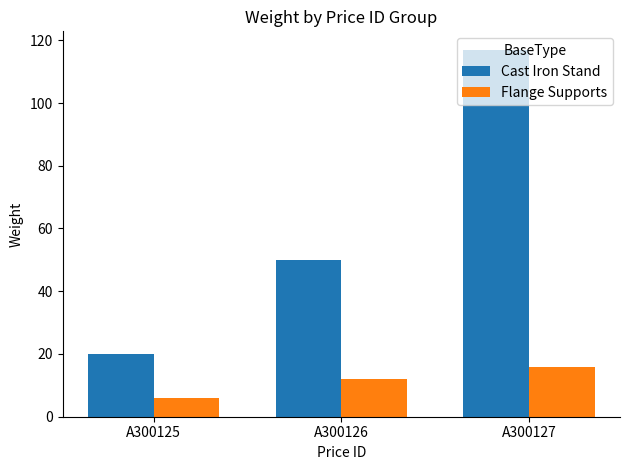

Reading left to right, what are all the values shown in this chart?

Cast Iron Stand: A300125=20	A300126=50	A300127=117
Flange Supports: A300125=6	A300126=12	A300127=16